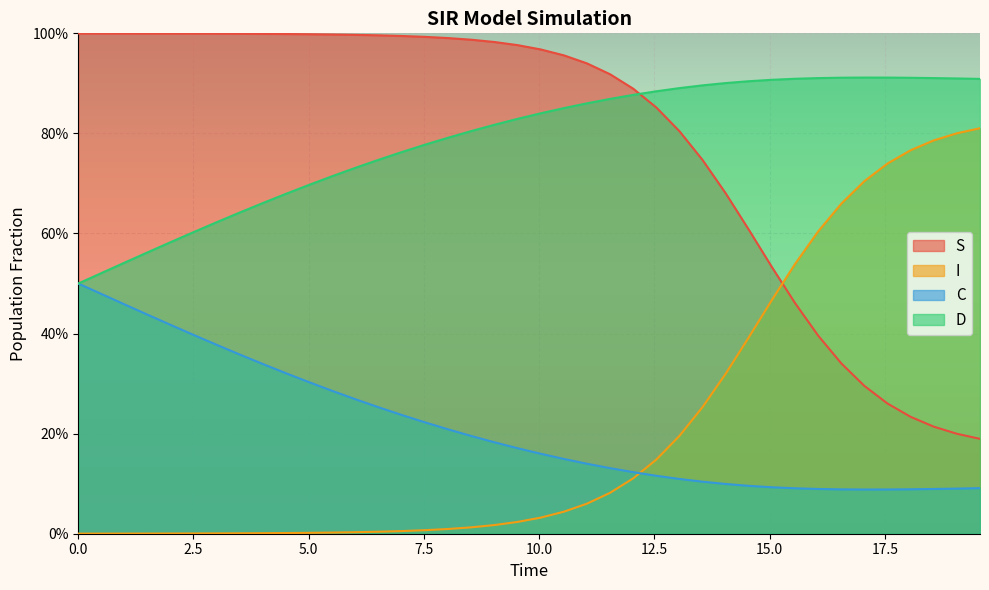

What is the highest value of the S series?

1.0